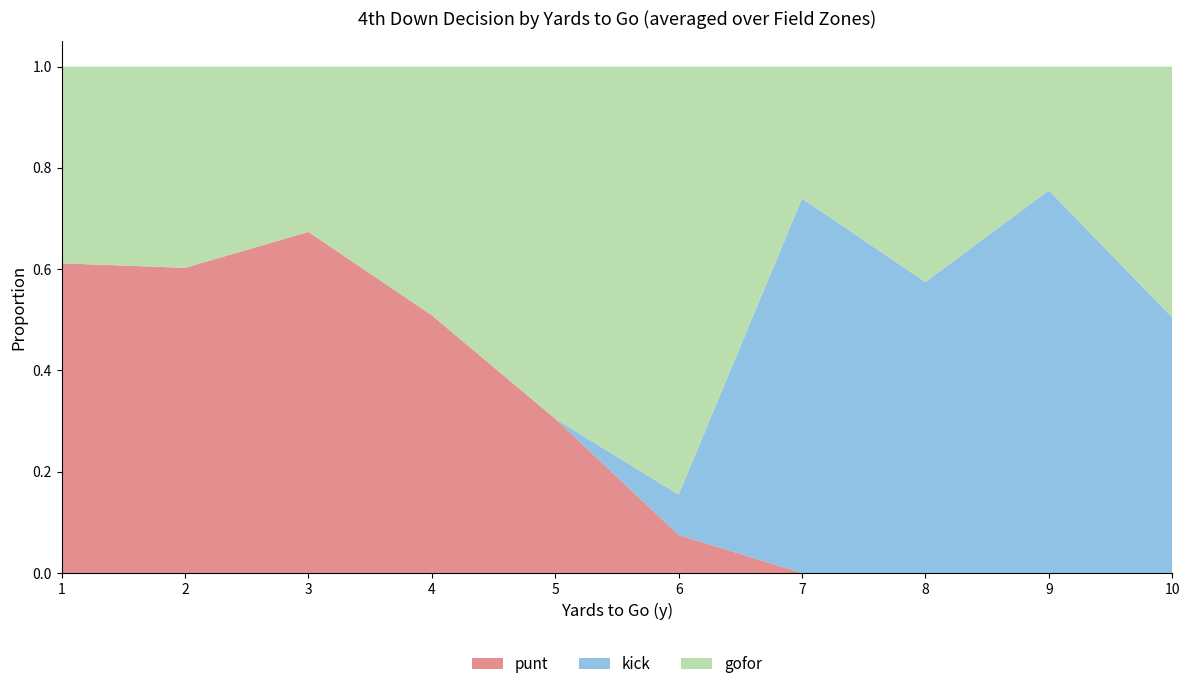

Is it true that punt equals 0.1 at 4?

False